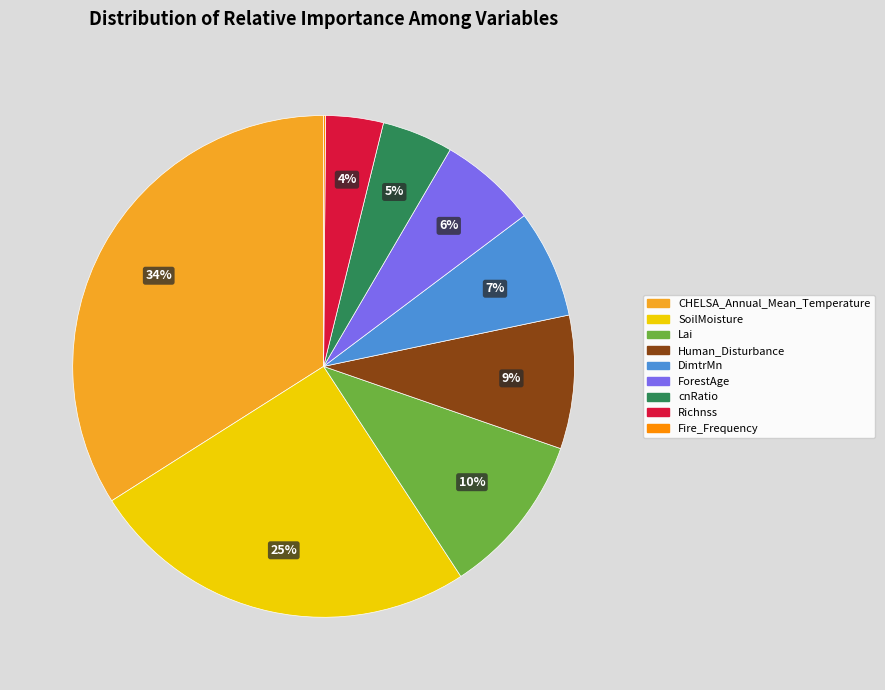

To the nearest percent, what is the average slice percentage?

11%